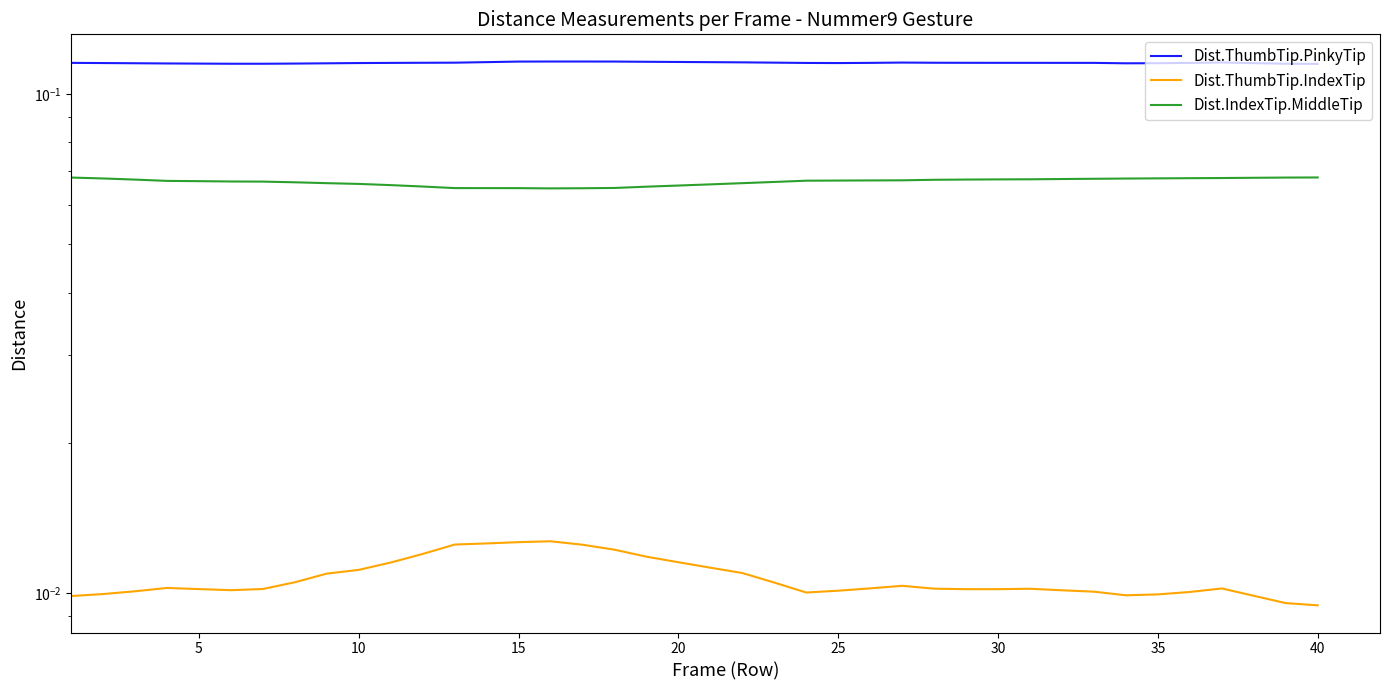

How many lines are shown in the chart?

3